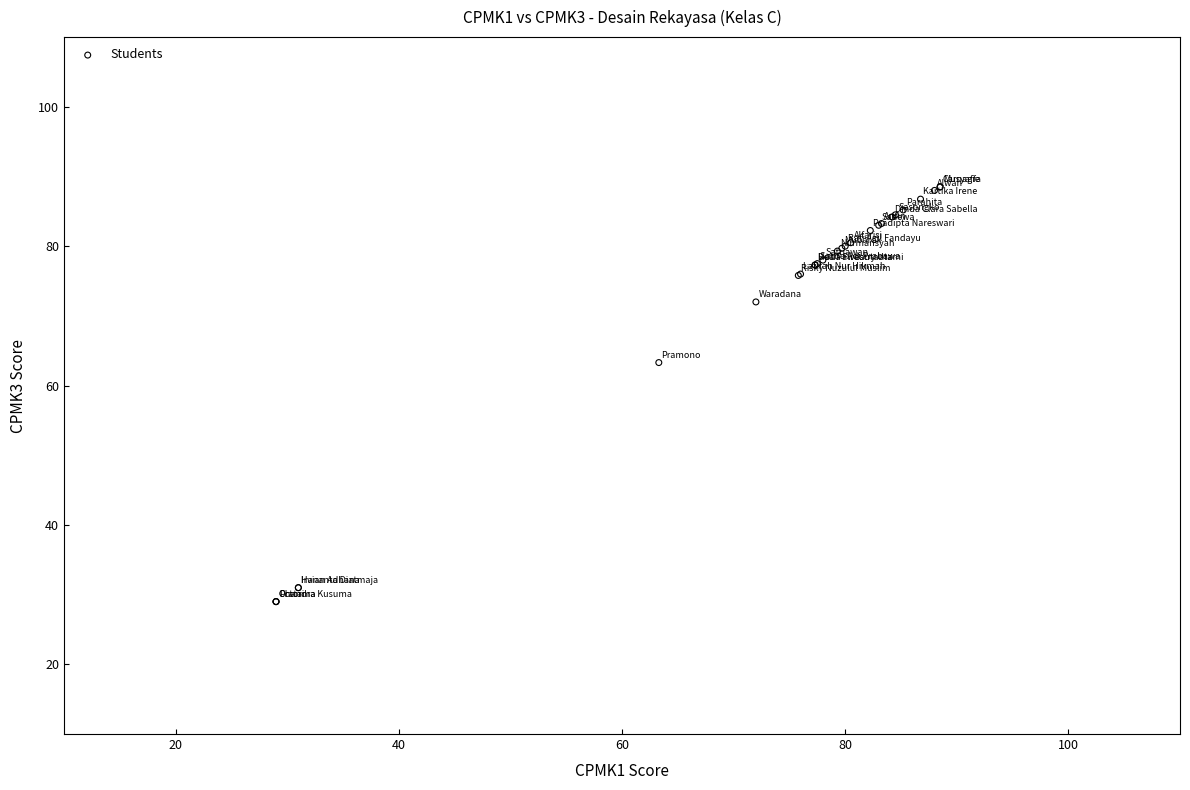

What Y value in the scatter plot is closest to 58?

63.3